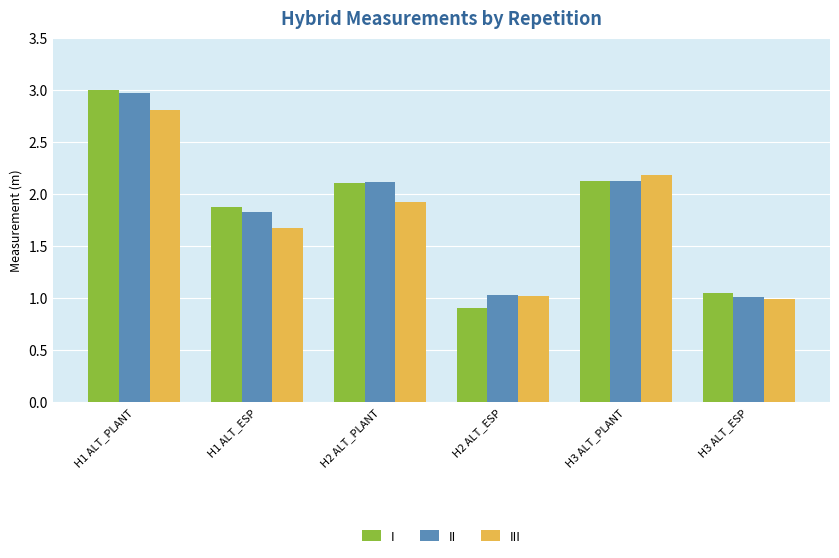

The II series shows 1.0 at H2 ALT_ESP. True or false?

True